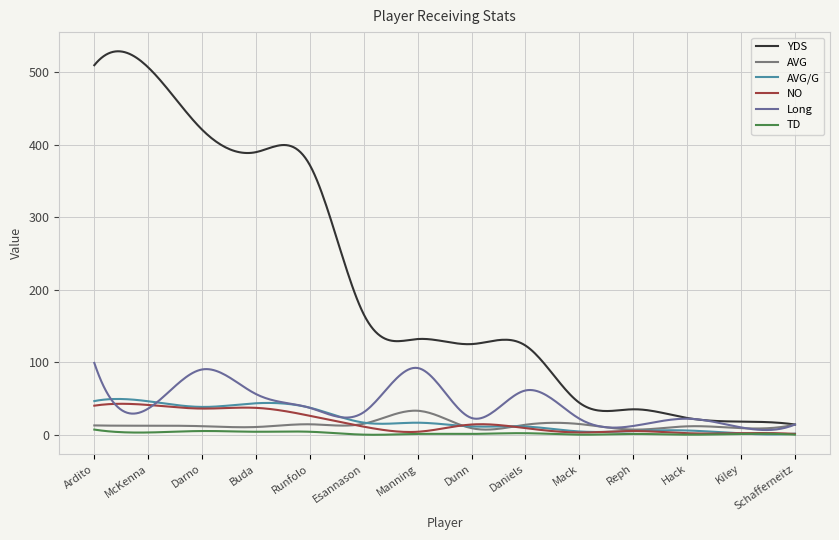

Reading right to left, extract all data points from this chart.

YDS: Schafferneitz=14.0	Kiley=18.0	Hack=23.0	Reph=35.0	Mack=44.0	Daniels=123.0	Dunn=125.0	Manning=132.0	Esannason=166.0	Runfolo=372.0	Buda=390.0	Darno=421.0	McKenna=507.0	Ardito=510.0
AVG: Schafferneitz=14.0	Kiley=9.0	Hack=11.5	Reph=7.0	Mack=14.7	Daniels=13.7	Dunn=8.9	Manning=33.0	Esannason=15.1	Runfolo=14.3	Buda=10.5	Darno=11.7	McKenna=12.4	Ardito=12.8
AVG/G: Schafferneitz=1.4	Kiley=1.6	Hack=5.8	Reph=5.0	Mack=4.4	Daniels=11.2	Dunn=11.4	Manning=16.5	Esannason=16.6	Runfolo=37.2	Buda=43.3	Darno=38.3	McKenna=46.1	Ardito=46.4
NO: Schafferneitz=1.0	Kiley=2.0	Hack=2.0	Reph=5.0	Mack=3.0	Daniels=9.0	Dunn=14.0	Manning=4.0	Esannason=11.0	Runfolo=26.0	Buda=37.0	Darno=36.0	McKenna=41.0	Ardito=40.0
Long: Schafferneitz=14.0	Kiley=10.0	Hack=22.0	Reph=12.0	Mack=22.0	Daniels=61.0	Dunn=23.0	Manning=92.0	Esannason=31.0	Runfolo=37.0	Buda=56.0	Darno=90.0	McKenna=36.0	Ardito=99.0
TD: Schafferneitz=0.0	Kiley=1.0	Hack=0.0	Reph=1.0	Mack=0.0	Daniels=2.0	Dunn=1.0	Manning=1.0	Esannason=0.0	Runfolo=4.0	Buda=4.0	Darno=5.0	McKenna=3.0	Ardito=7.0